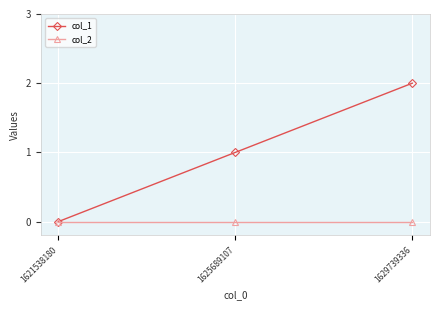

How many col_1 values are between 0 and 2?

3